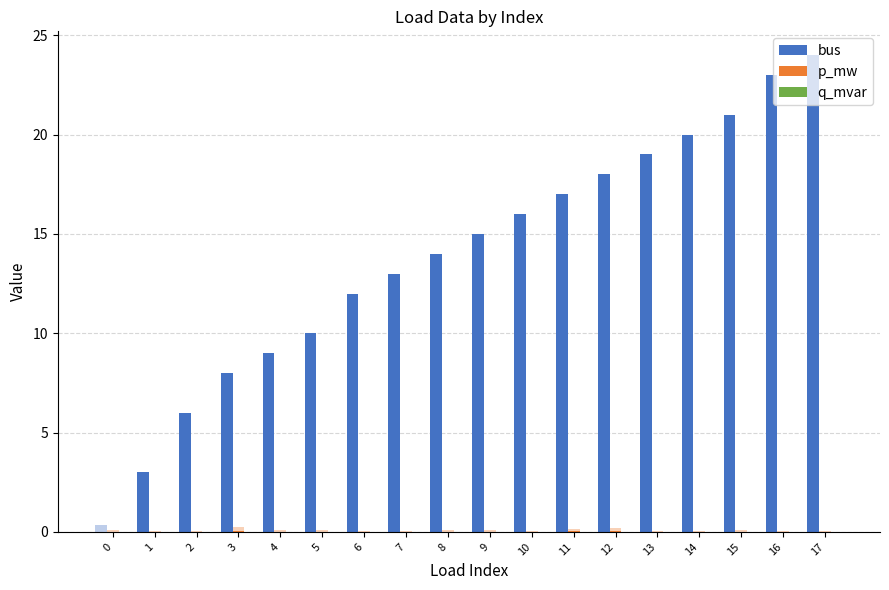

How many bars are there in each group?

3